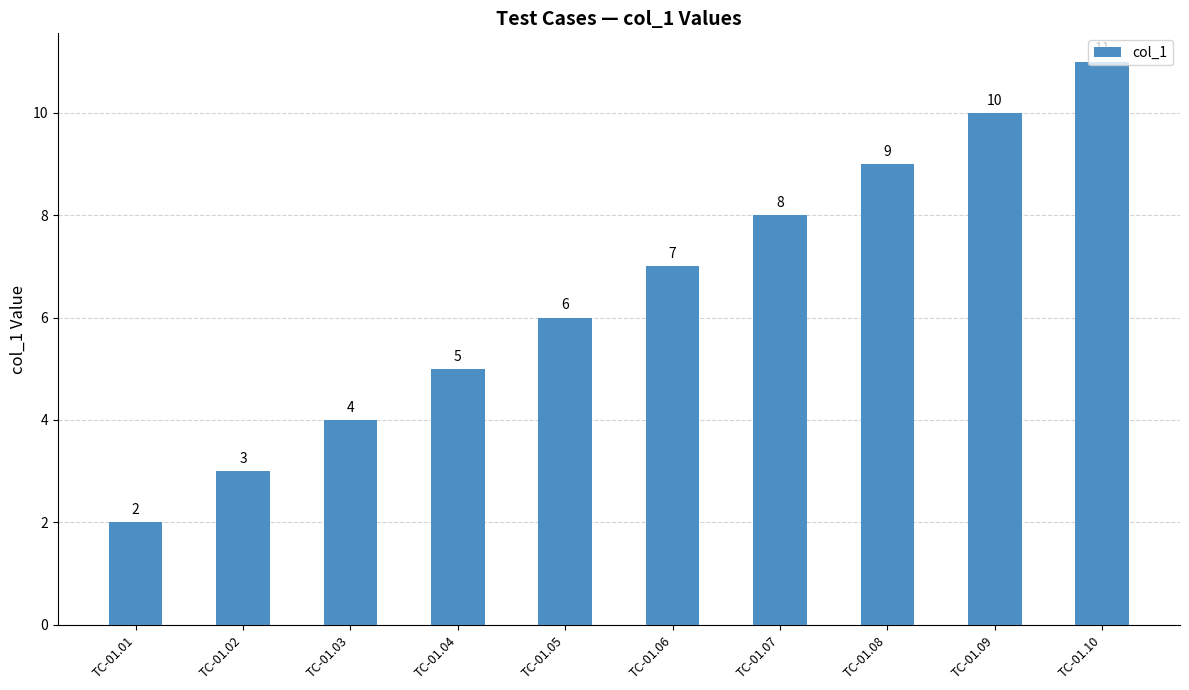

Is it true that the value at TC-01.04 is 1?

False